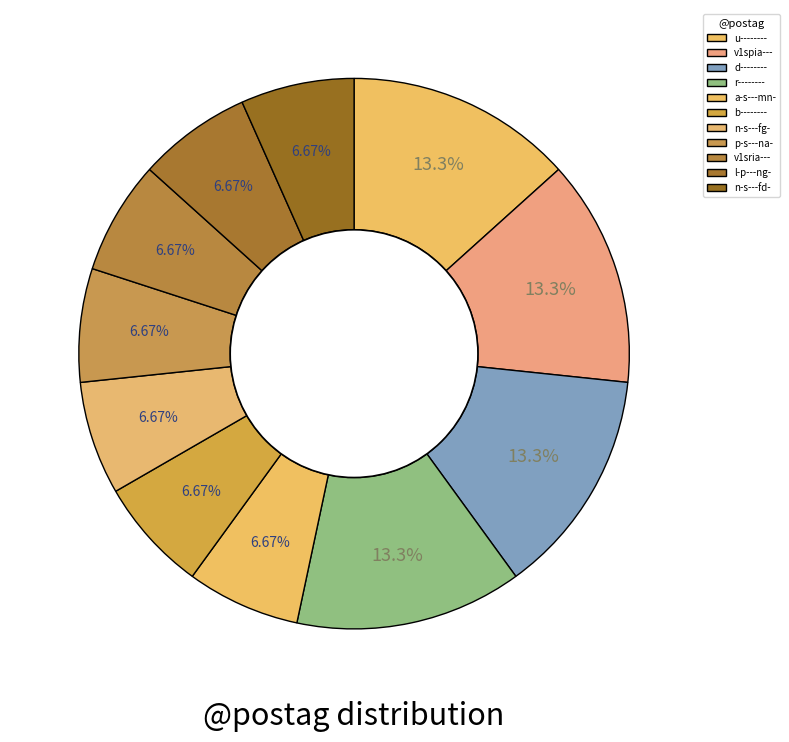

To the nearest percent, what is the difference between the largest and smallest slice percentages?

7%